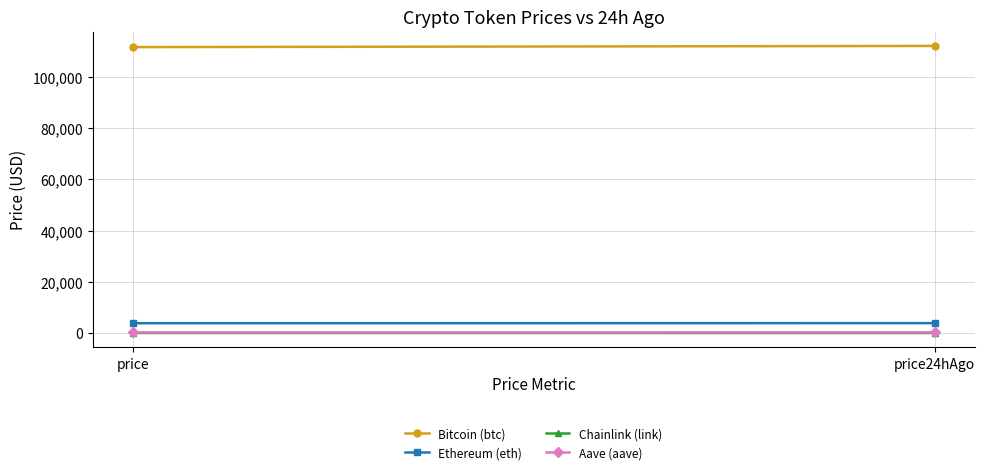

At which category is the sum across all series the highest?

price24hAgo